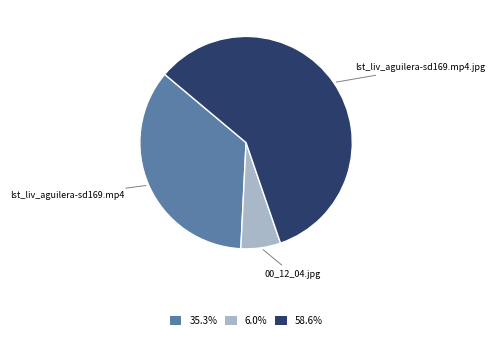

Which category has the smallest portion of the pie?

00_12_04.jpg